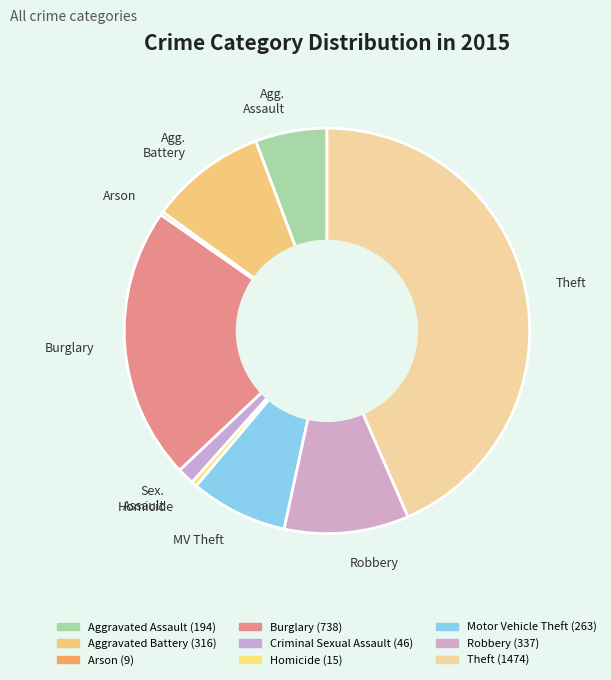

Which slice is the largest?

Theft